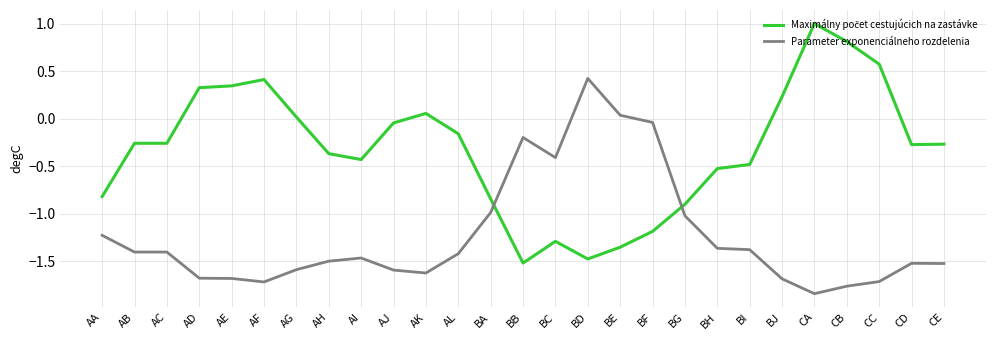

What is the total value across all series at AC?

-1.7